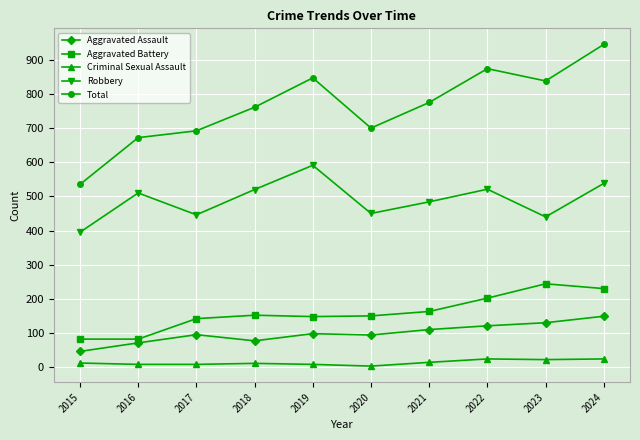

What is the total value across all series at 2024?

1886